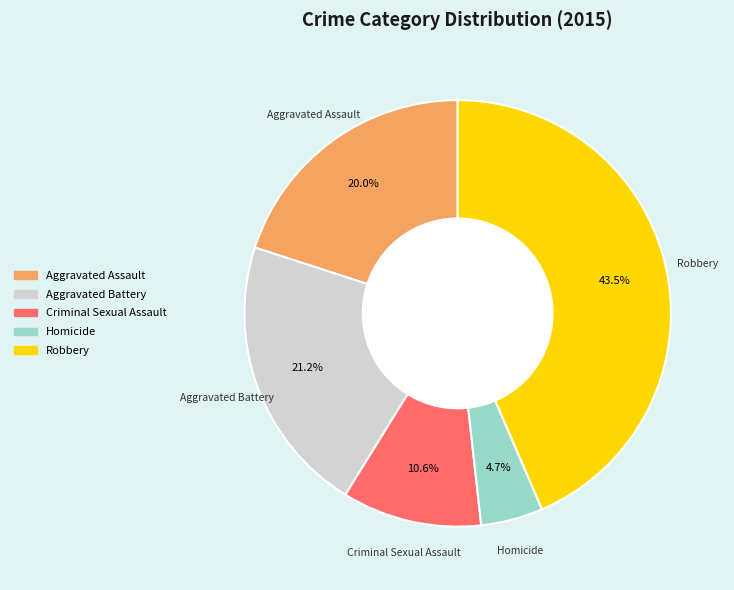

To the nearest percent, what portion does Homicide represent?

5%